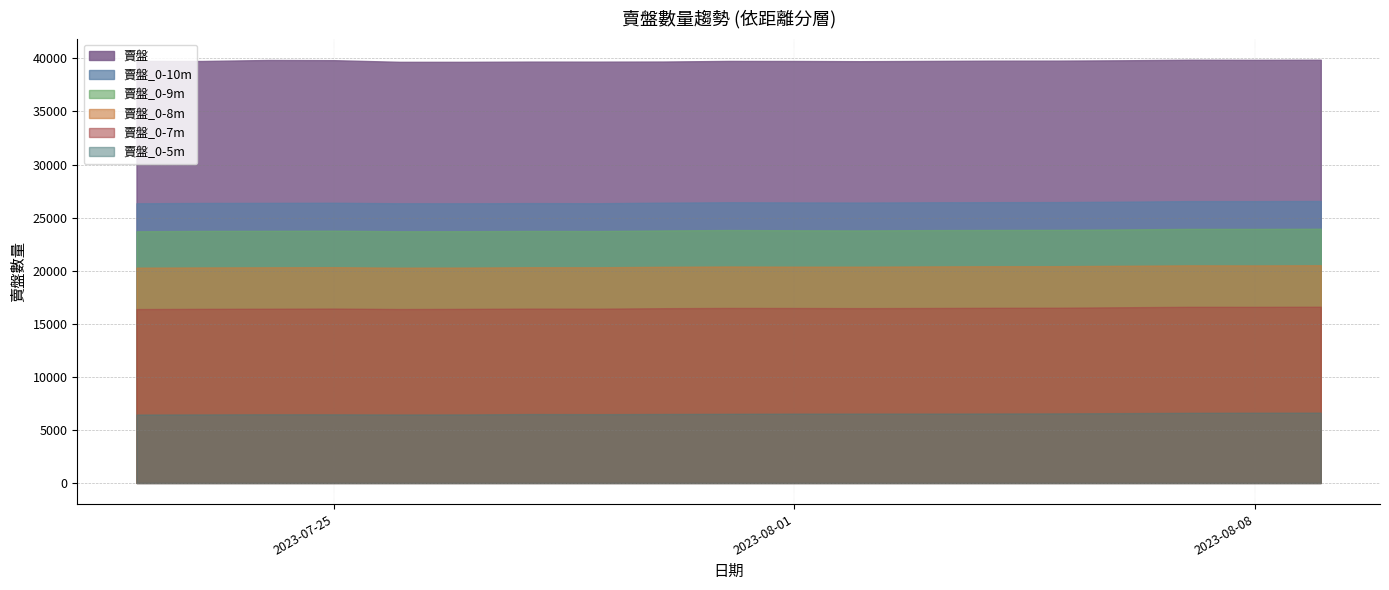

Reading left to right, transcribe all the data shown in this chart.

賣盤: 2023-07-22=39762	2023-07-23=39756	2023-07-24=39850	2023-07-25=39833	2023-07-26=39677	2023-07-27=39677	2023-07-28=39697	2023-07-29=39694	2023-07-30=39704	2023-07-31=39763	2023-08-01=39757	2023-08-02=39737	2023-08-03=39761	2023-08-04=39786	2023-08-05=39790	2023-08-06=39822	2023-08-07=39874	2023-08-08=39865	2023-08-09=39875
賣盤_0-10m: 2023-07-22=26346	2023-07-23=26378	2023-07-24=26386	2023-07-25=26398	2023-07-26=26350	2023-07-27=26346	2023-07-28=26365	2023-07-29=26353	2023-07-30=26408	2023-07-31=26444	2023-08-01=26430	2023-08-02=26418	2023-08-03=26440	2023-08-04=26453	2023-08-05=26461	2023-08-06=26500	2023-08-07=26553	2023-08-08=26550	2023-08-09=26564
賣盤_0-9m: 2023-07-22=23711	2023-07-23=23746	2023-07-24=23755	2023-07-25=23768	2023-07-26=23714	2023-07-27=23720	2023-07-28=23743	2023-07-29=23736	2023-07-30=23791	2023-07-31=23830	2023-08-01=23807	2023-08-02=23791	2023-08-03=23821	2023-08-04=23836	2023-08-05=23846	2023-08-06=23887	2023-08-07=23939	2023-08-08=23937	2023-08-09=23954
賣盤_0-8m: 2023-07-22=20286	2023-07-23=20307	2023-07-24=20319	2023-07-25=20330	2023-07-26=20284	2023-07-27=20295	2023-07-28=20325	2023-07-29=20320	2023-07-30=20365	2023-07-31=20398	2023-08-01=20380	2023-08-02=20378	2023-08-03=20403	2023-08-04=20419	2023-08-05=20422	2023-08-06=20463	2023-08-07=20506	2023-08-08=20499	2023-08-09=20514
賣盤_0-7m: 2023-07-22=16382	2023-07-23=16402	2023-07-24=16414	2023-07-25=16430	2023-07-26=16385	2023-07-27=16400	2023-07-28=16426	2023-07-29=16419	2023-07-30=16463	2023-07-31=16487	2023-08-01=16482	2023-08-02=16469	2023-08-03=16482	2023-08-04=16500	2023-08-05=16509	2023-08-06=16552	2023-08-07=16593	2023-08-08=16591	2023-08-09=16603
賣盤_0-5m: 2023-07-22=6445	2023-07-23=6456	2023-07-24=6469	2023-07-25=6465	2023-07-26=6450	2023-07-27=6455	2023-07-28=6489	2023-07-29=6478	2023-07-30=6495	2023-07-31=6512	2023-08-01=6530	2023-08-02=6535	2023-08-03=6535	2023-08-04=6544	2023-08-05=6553	2023-08-06=6577	2023-08-07=6606	2023-08-08=6617	2023-08-09=6623